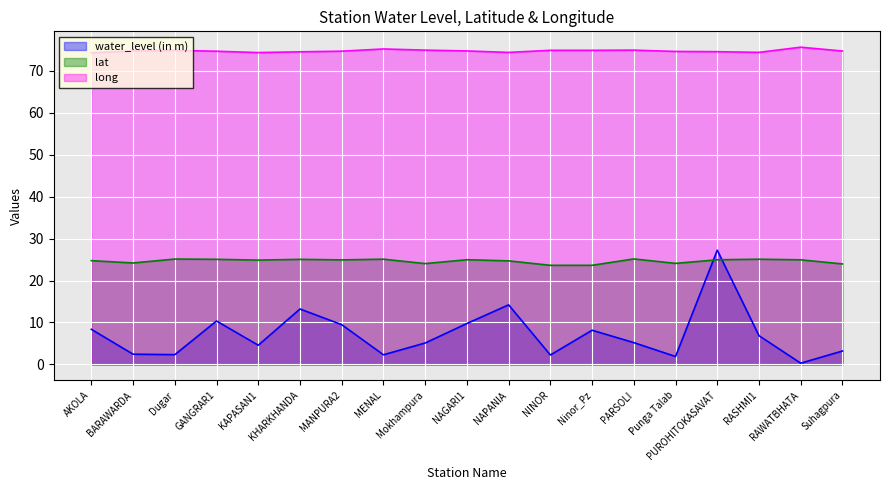

Reading left to right, extract all data points from this chart.

water_level (in m): 8.4	2.4	2.3	10.3	4.6	13.2	9.5	2.3	5.1	9.8	14.2	2.2	8.2	5.2	1.9	27.2	6.8	0.3	3.2
lat: 24.7	24.2	25.1	25.1	24.9	25.0	24.9	25.1	24.0	24.9	24.7	23.6	23.6	25.1	24.1	24.9	25.1	24.9	23.9
long: 74.3	74.7	74.8	74.6	74.3	74.5	74.6	75.2	74.9	74.7	74.3	74.8	74.8	74.9	74.6	74.5	74.4	75.6	74.7